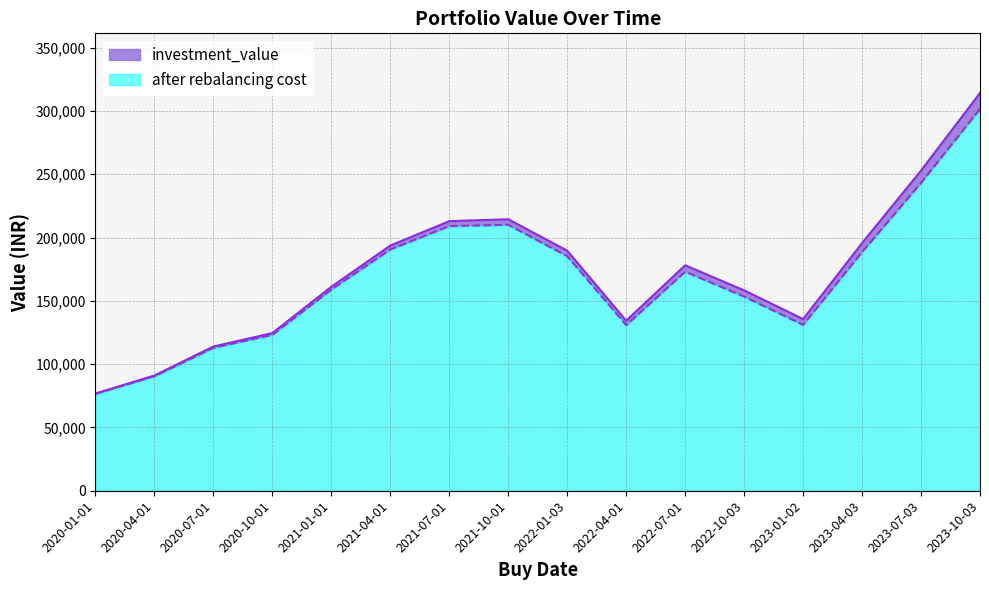

Which has a higher value, 2023-07-03 or 2021-01-01?

2023-07-03